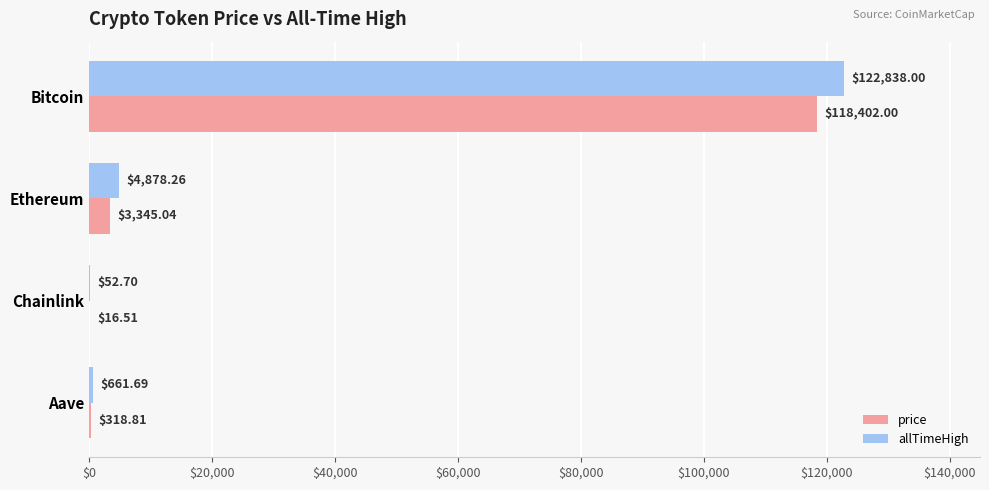

Where is allTimeHigh nearest to the value 61445?

Ethereum